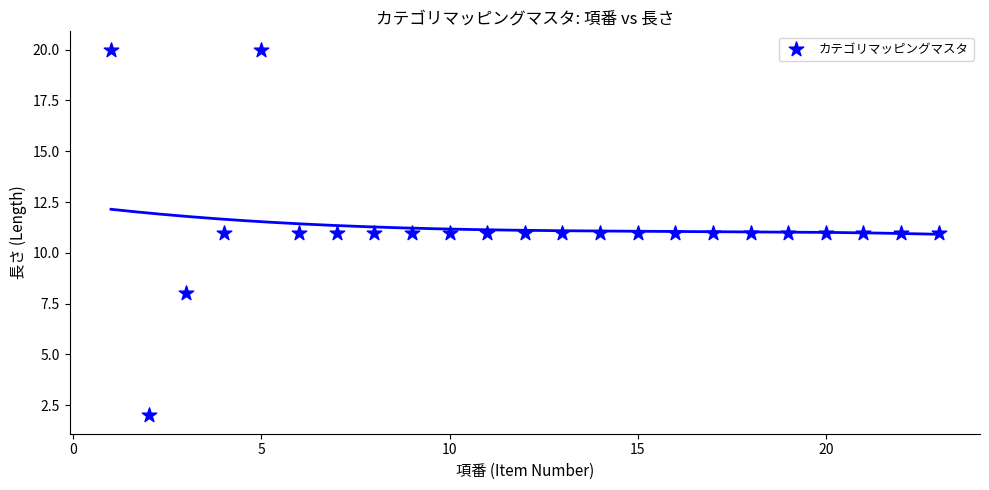

What is the range of X values (max minus min)?

22